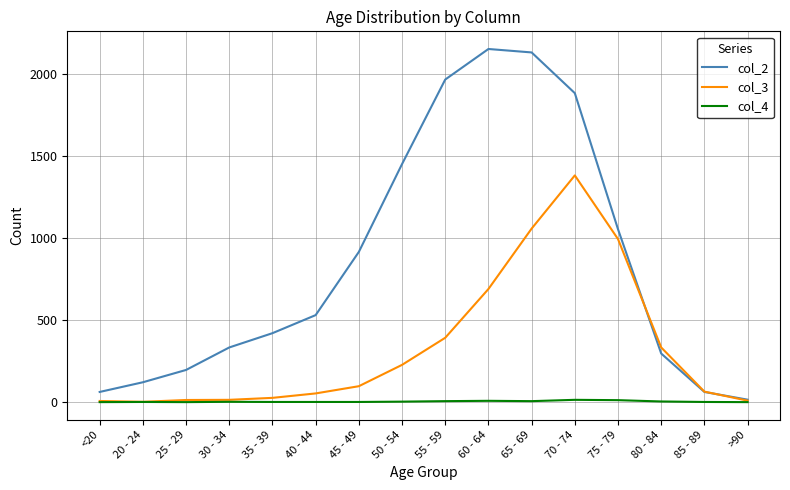

The value of col_2 at 20 - 24 is 49. True or false?

False